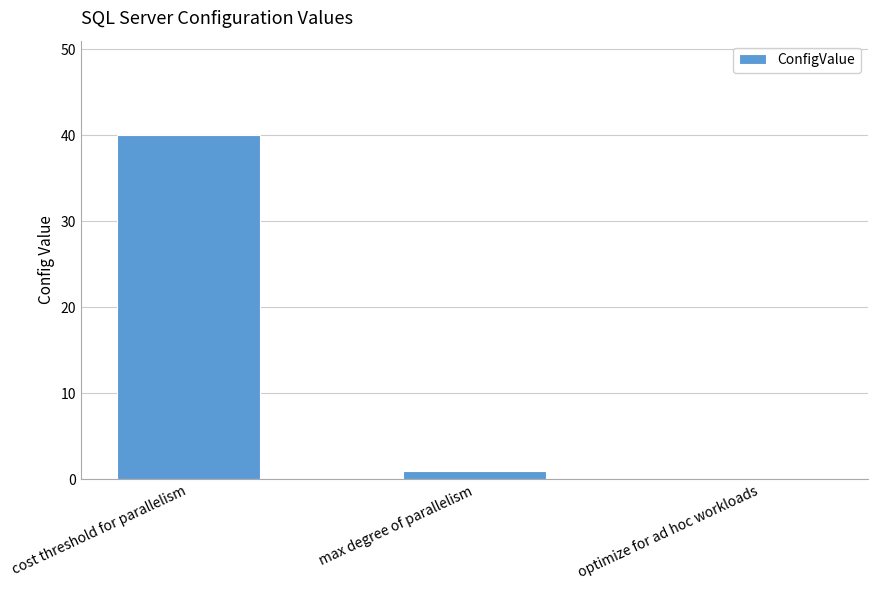

What is the greatest value displayed?

40